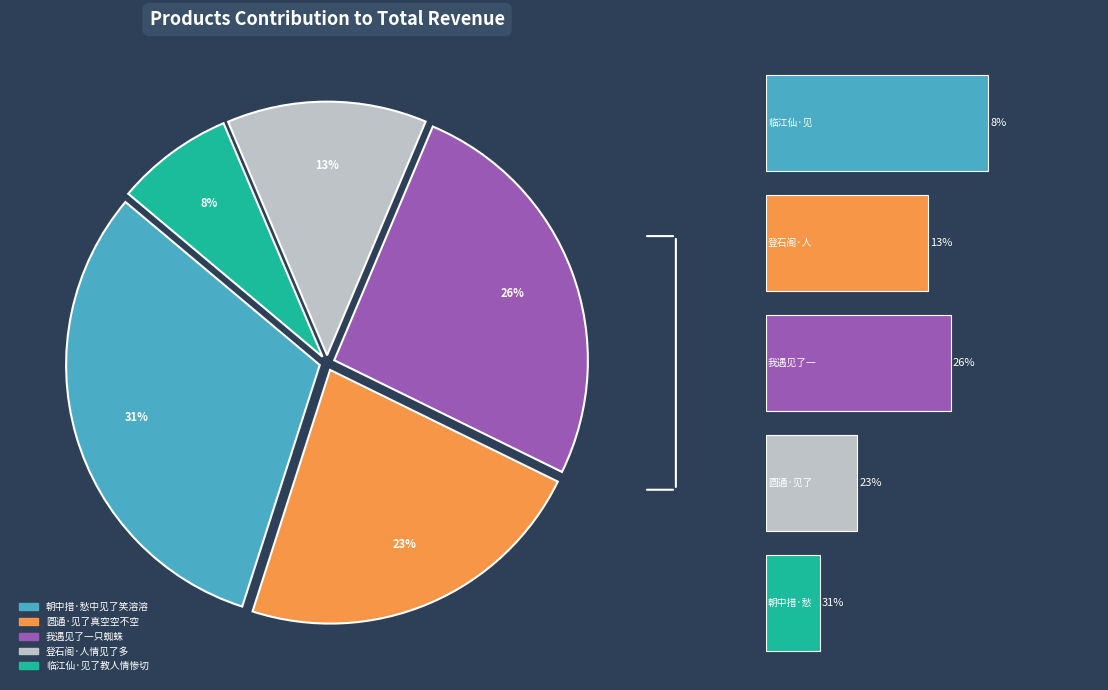

True or false: 0 accounts for 8% of the total.

True